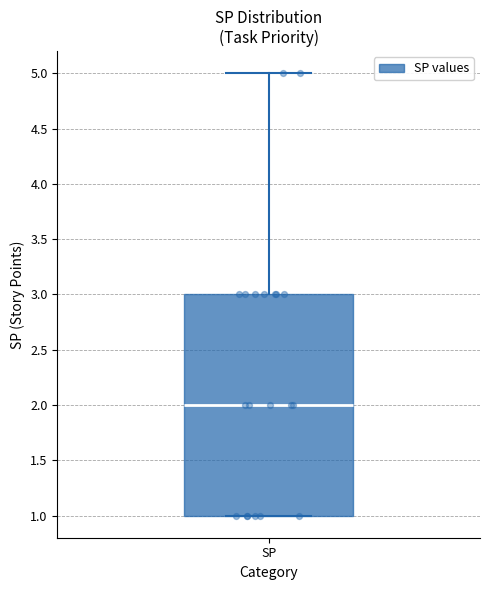

Read this box plot against the y-axis: the position of the median line, the range covered by the box, and the ends of both whiskers. The values are not printed on the chart, so give them approximately, as read against the axis.

median 2, box 1 to 3, whiskers 1 to 5